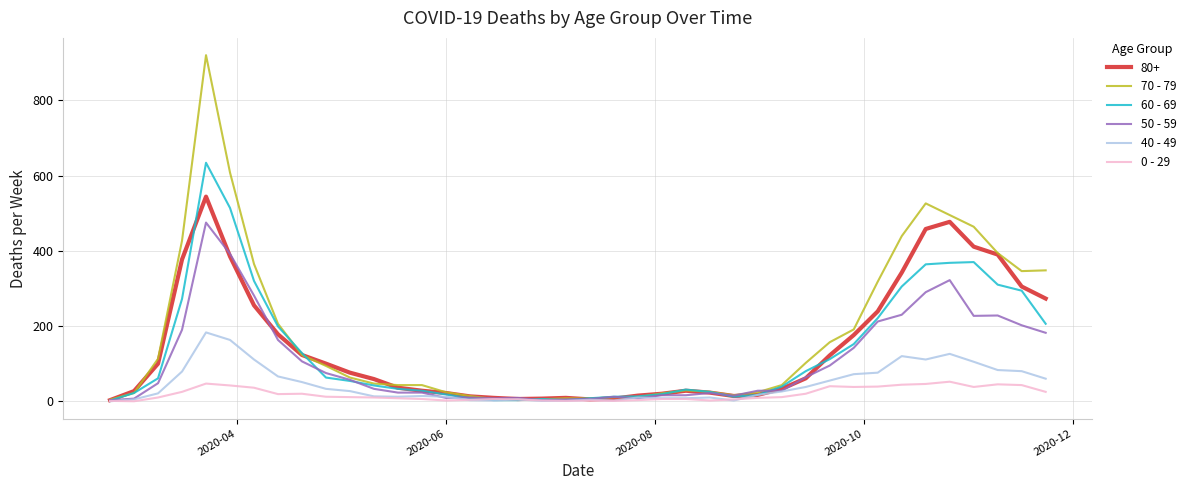

List the series in order of their peak value, lowest first.

0 - 29, 40 - 49, 50 - 59, 80+, 60 - 69, 70 - 79